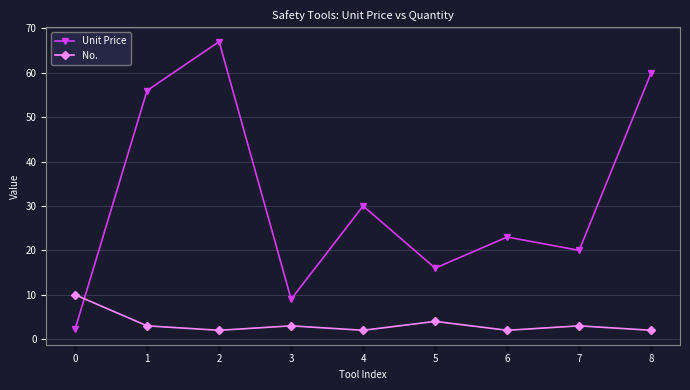

List the series in order of their peak value, highest first.

Unit Price, No.